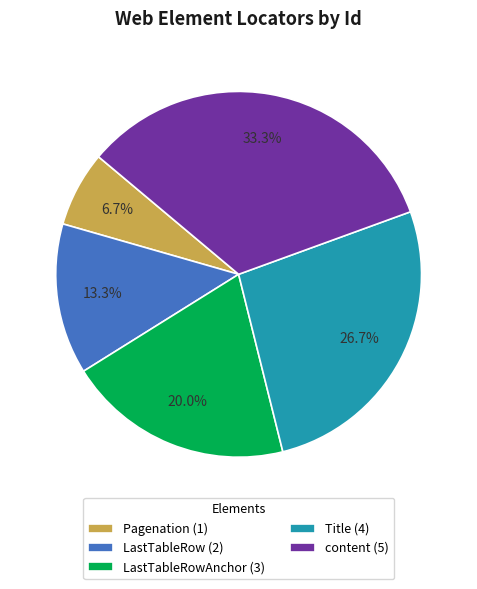

Is there any slice that represents more than half of the pie?

No